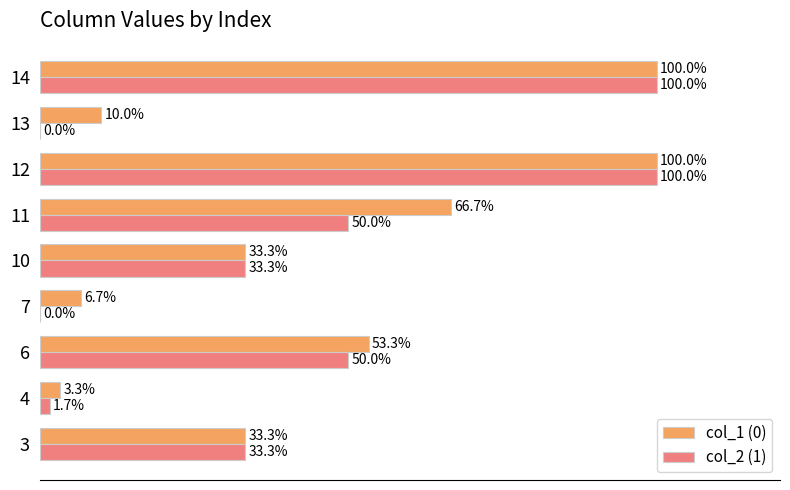

Which series changed the most between 6 and 7?

col_2 (1)